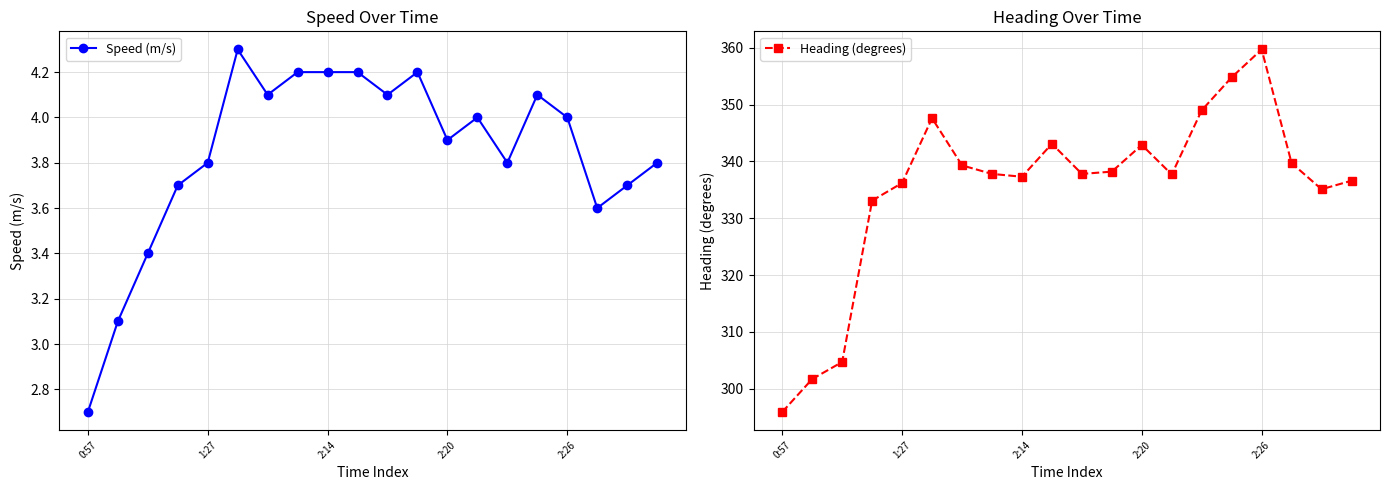

Which has a higher value, 14 or 5?

5